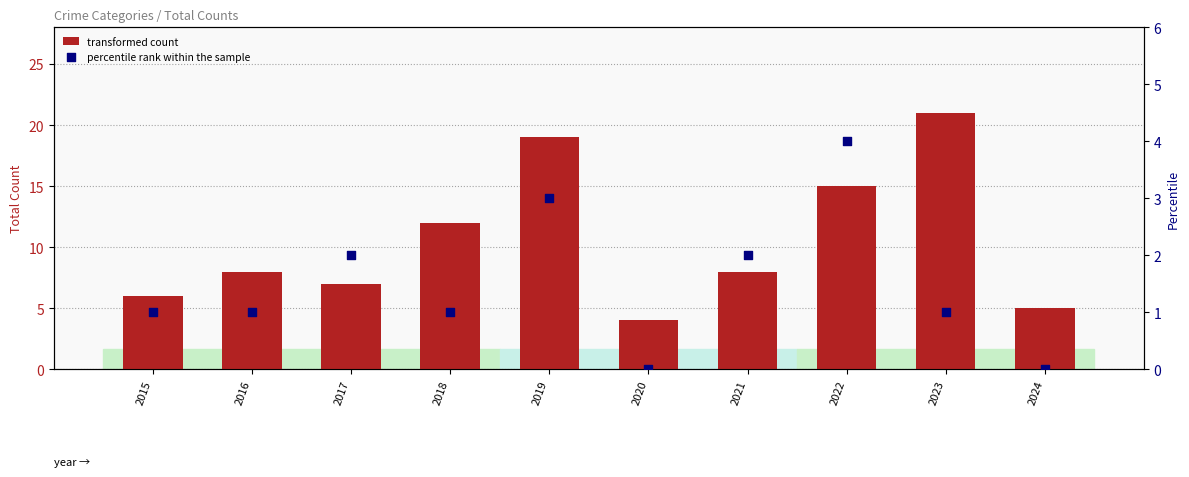

Which series has the widest spread of Y values?

transformed count